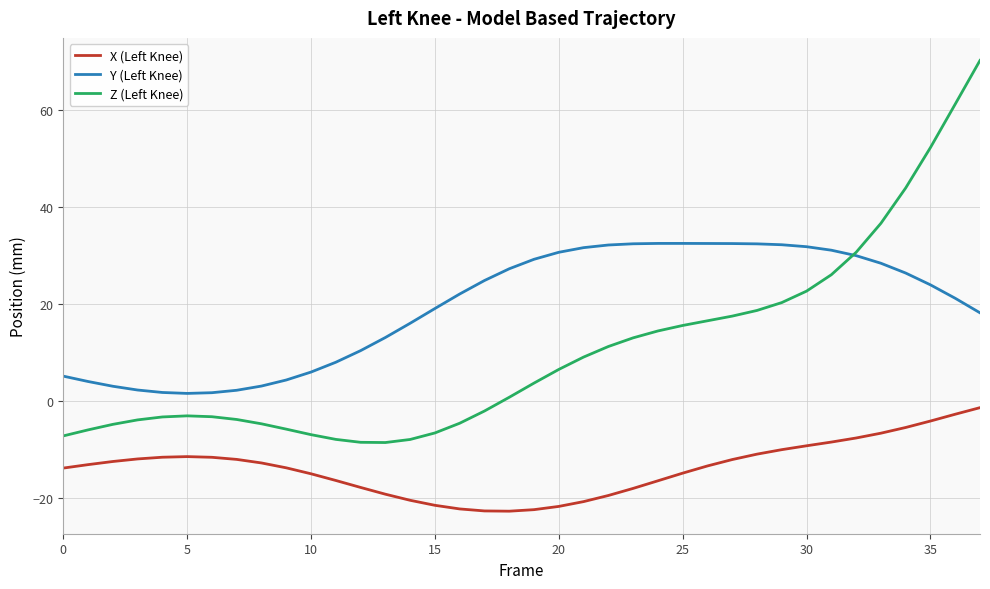

Which series has the largest total across all categories?

Y (Left Knee)